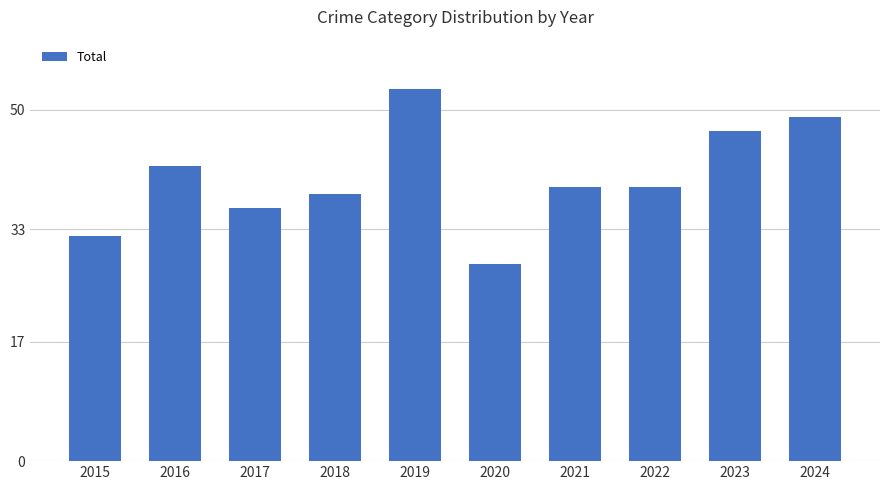

True or false: the data shows 53 at 2019.

True